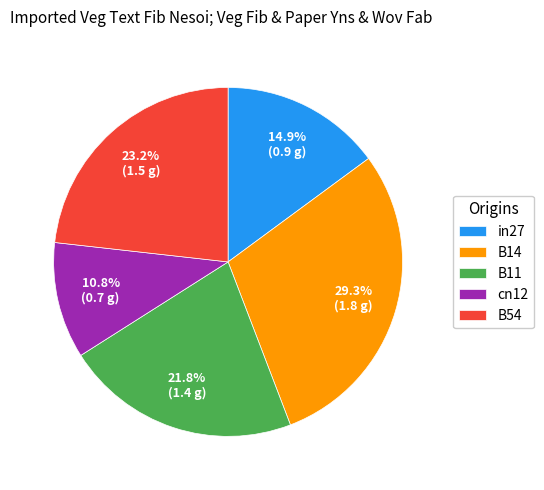

Is there any slice that represents more than half of the pie?

No